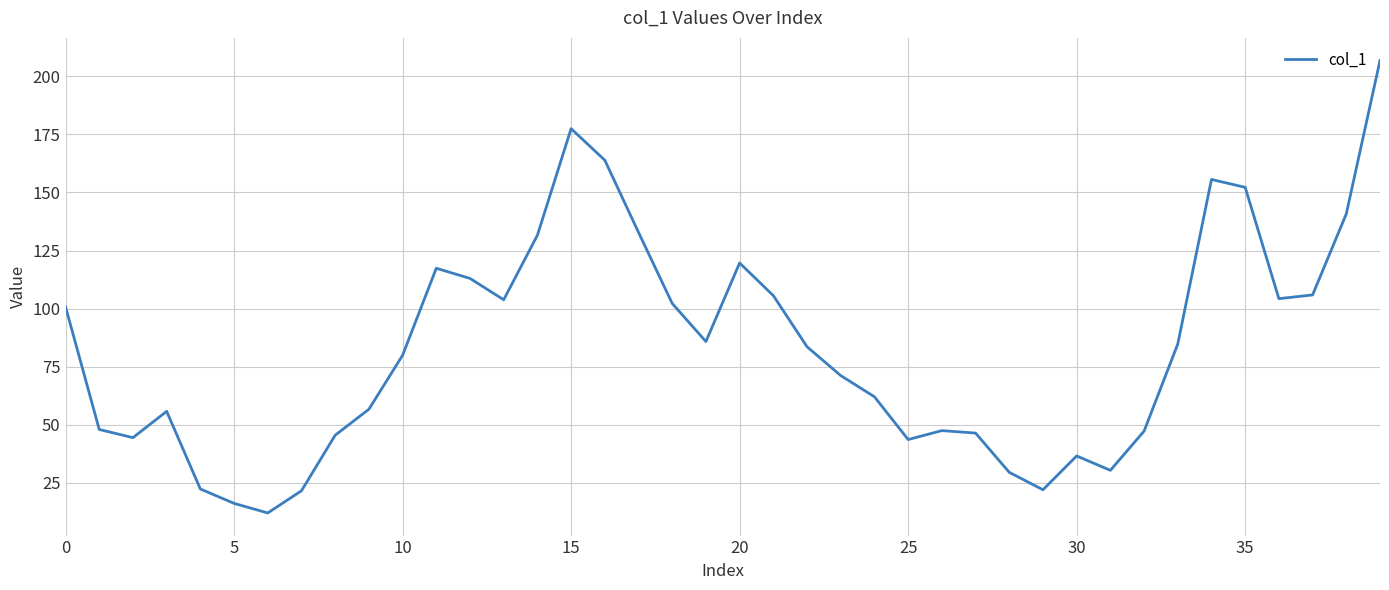

What is the difference between the maximum and minimum values?

194.8